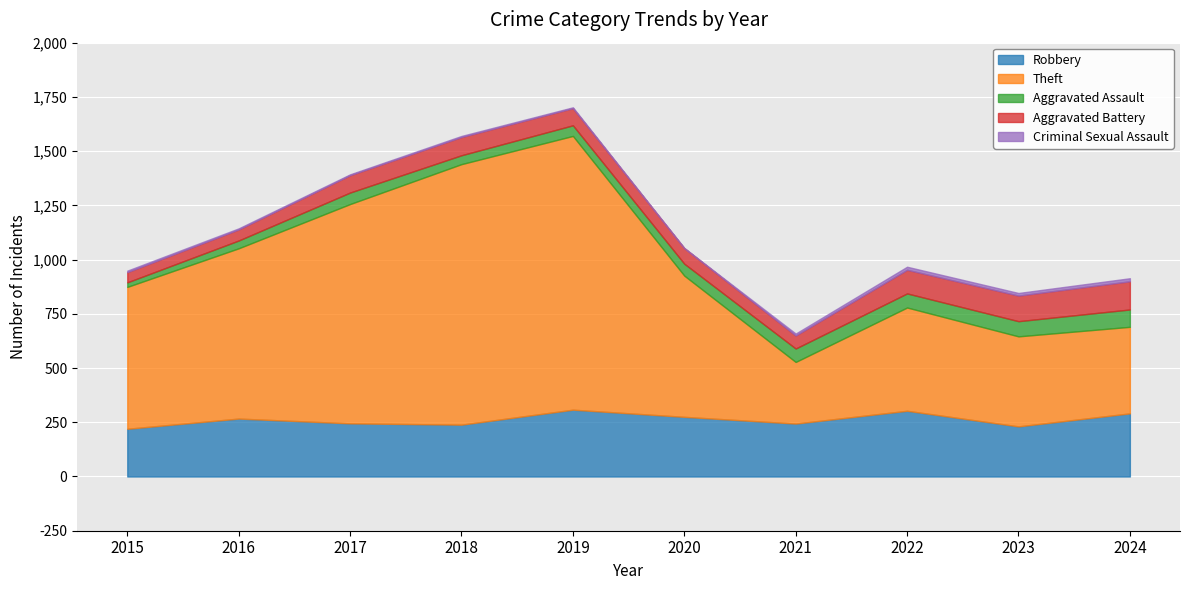

How many categories are shown in the chart?

10